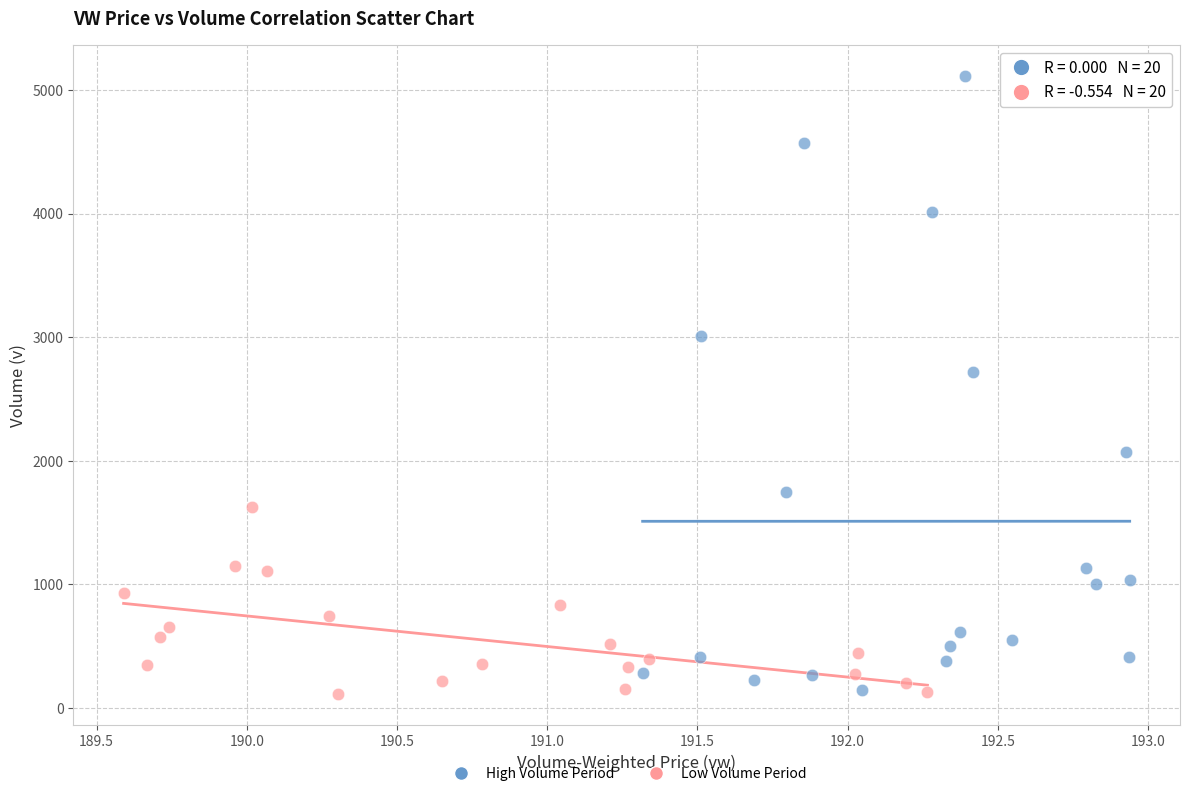

Which series reaches the maximum Y coordinate?

High Volume Period